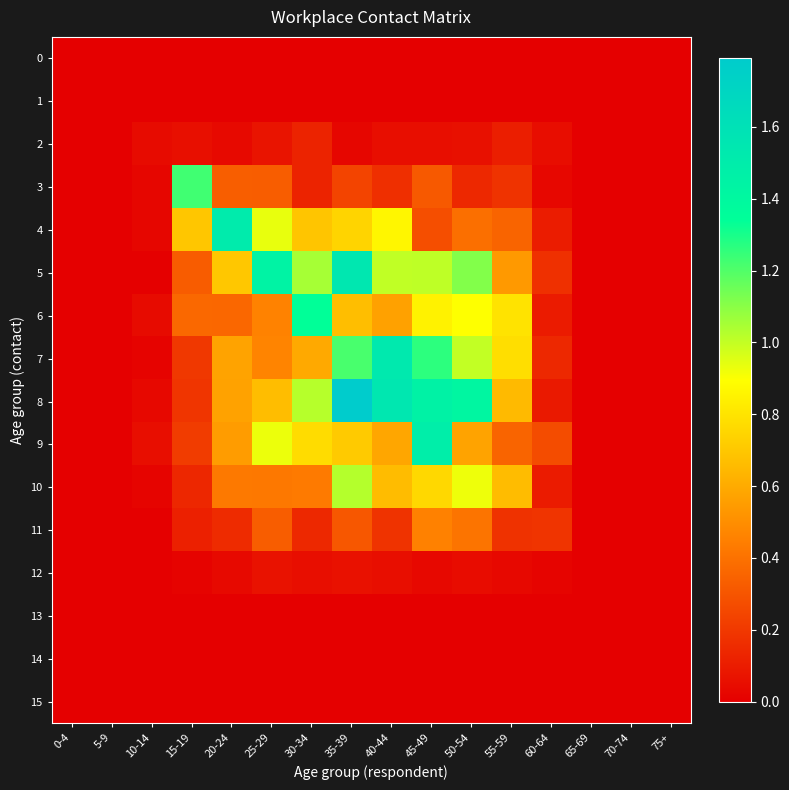

Which series has the largest range (max minus min)?

8